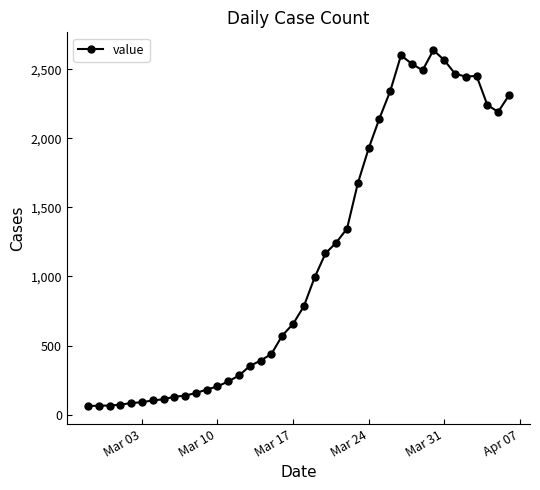

What is the greatest value displayed?

2638